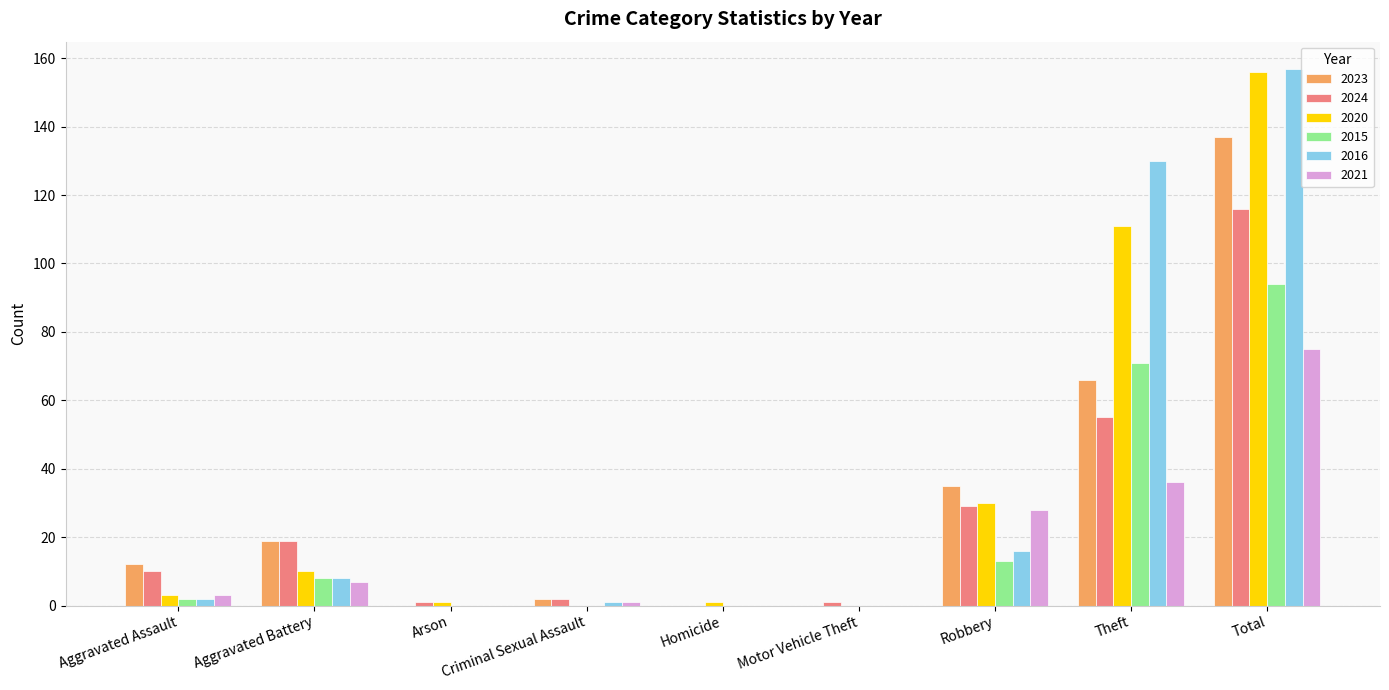

How many groups of bars are there?

9